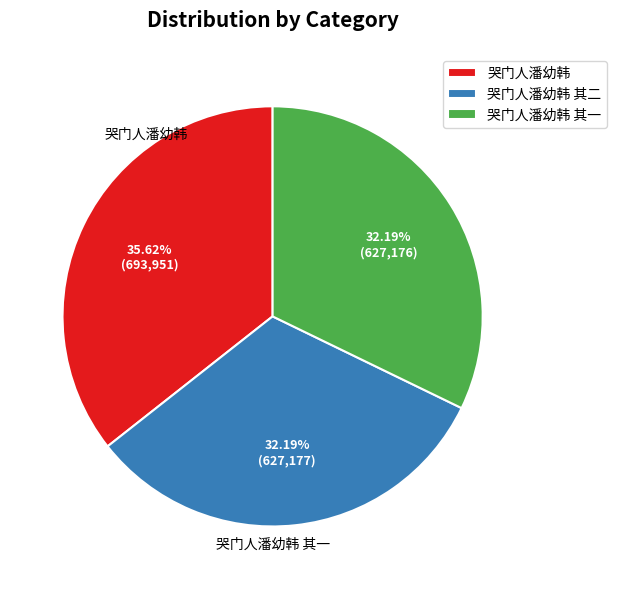

To the nearest percent, what percentage of the pie is 哭门人潘幼韩 其二?

32%